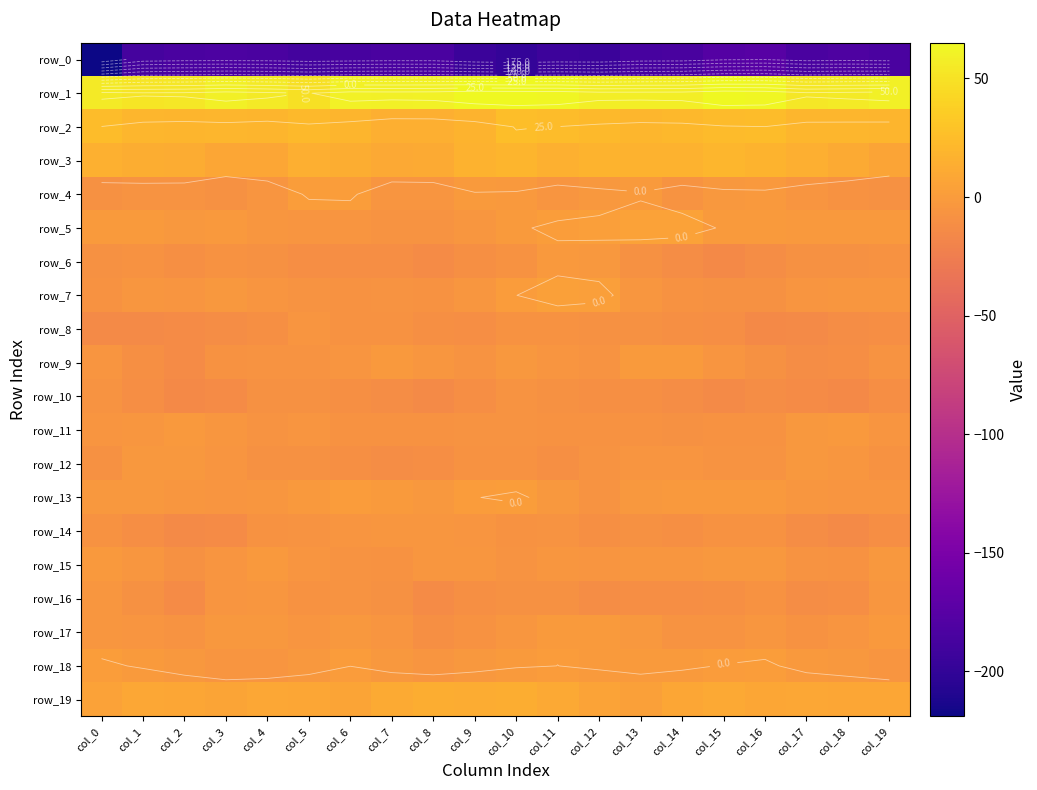

At which label does row_14 first exceed -7?

col_5